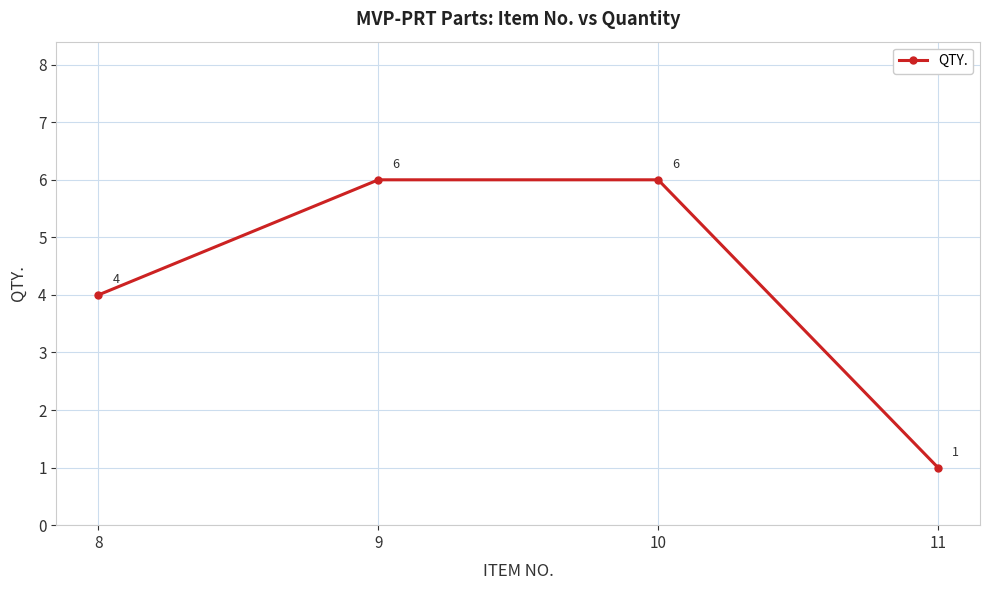

True or false: the data shows 3 at 10.

False